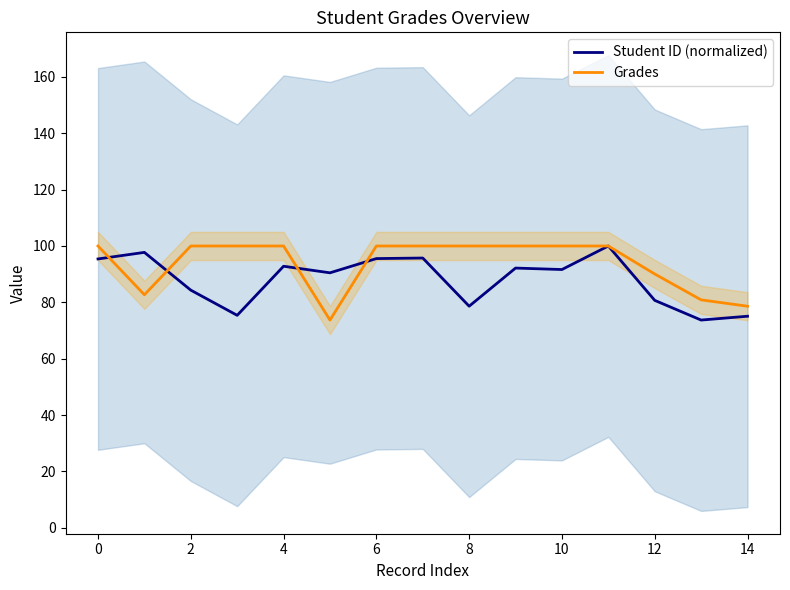

Is it true that Student ID (normalized) equals 78.6 at 8?

True